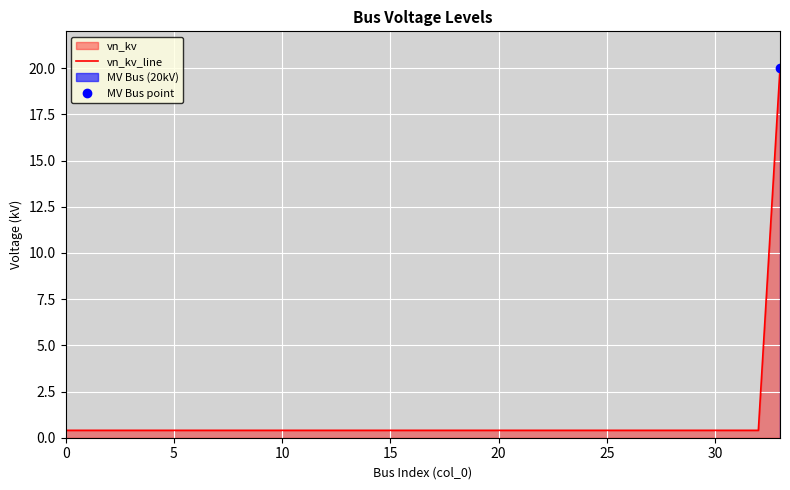

What is the value of the 24th point from the left?

0.4